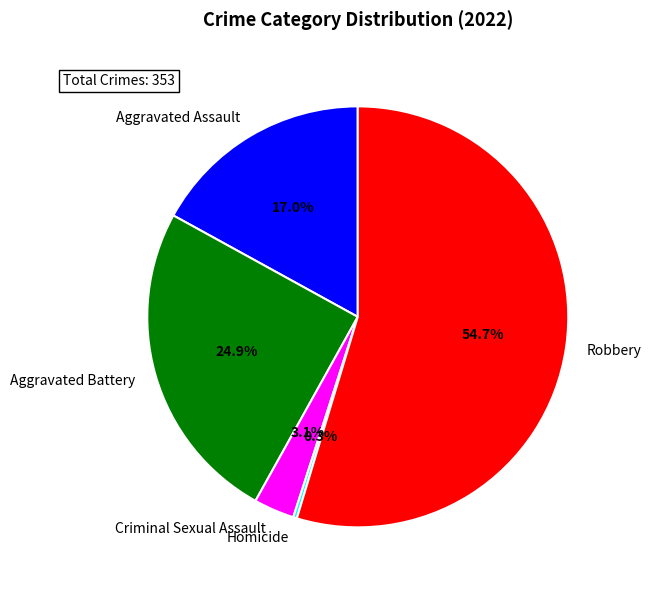

What percentage is the Criminal Sexual Assault slice, to the nearest percent?

3%